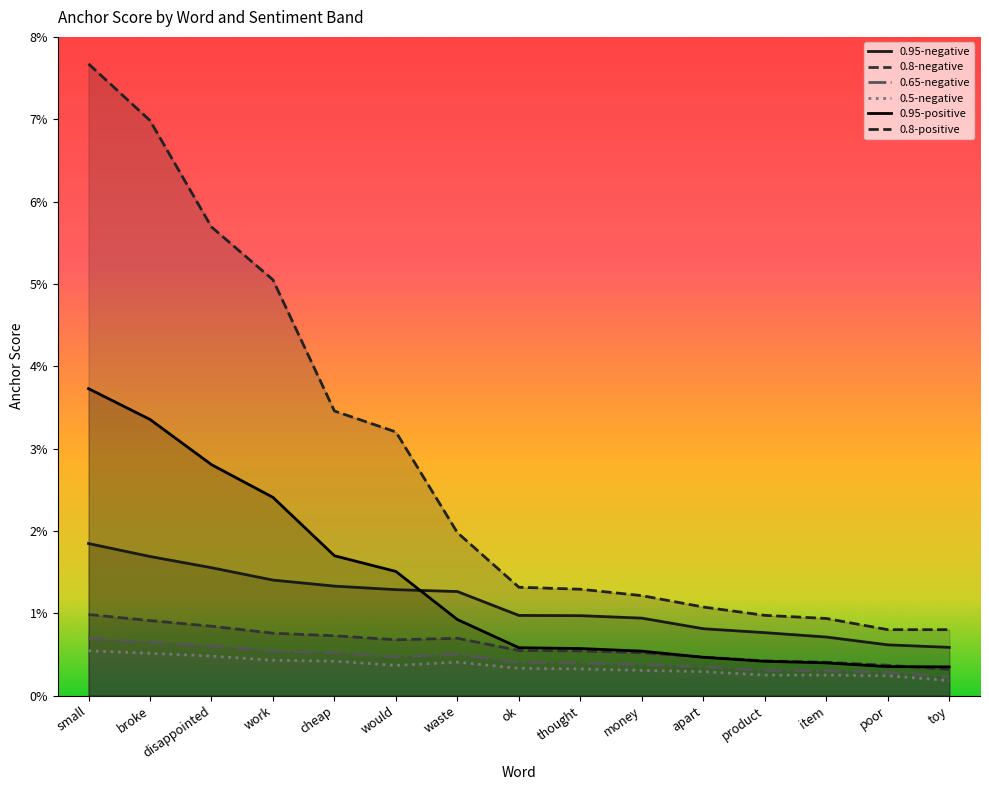

Reading left to right, extract all data points from this chart.

0.95-negative: 0.0	0.0	0.0	0.0	0.0	0.0	0.0	0.0	0.0	0.0	0.0	0.0	0.0	0.0	0.0
0.8-negative: 0.0	0.0	0.0	0.0	0.0	0.0	0.0	0.0	0.0	0.0	0.0	0.0	0.0	0.0	0.0
0.65-negative: 0.0	0.0	0.0	0.0	0.0	0.0	0.0	0.0	0.0	0.0	0.0	0.0	0.0	0.0	0.0
0.5-negative: 0.0	0.0	0.0	0.0	0.0	0.0	0.0	0.0	0.0	0.0	0.0	0.0	0.0	0.0	0.0
0.95-positive: 0.0	0.0	0.0	0.0	0.0	0.0	0.0	0.0	0.0	0.0	0.0	0.0	0.0	0.0	0.0
0.8-positive: 0.1	0.1	0.1	0.1	0.0	0.0	0.0	0.0	0.0	0.0	0.0	0.0	0.0	0.0	0.0